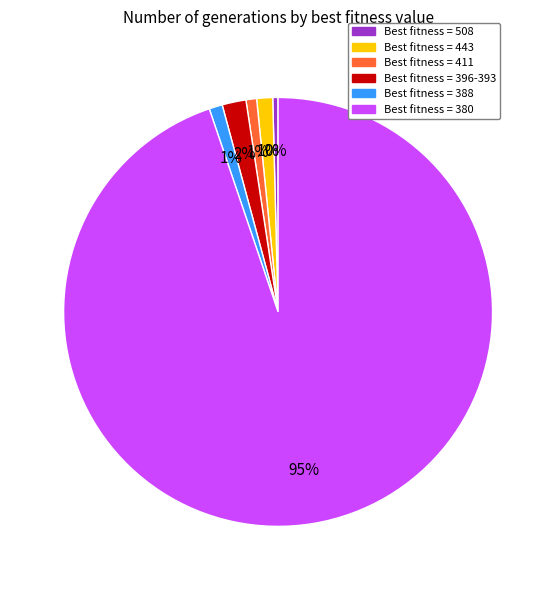

Is there a majority slice in this chart?

Yes